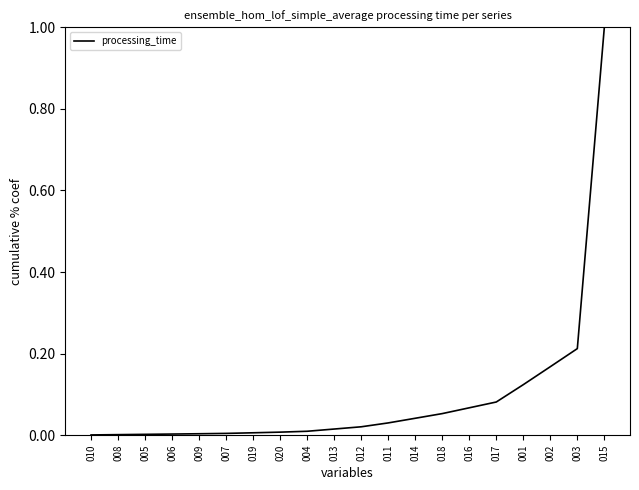

Count the number of data series in this chart.

1